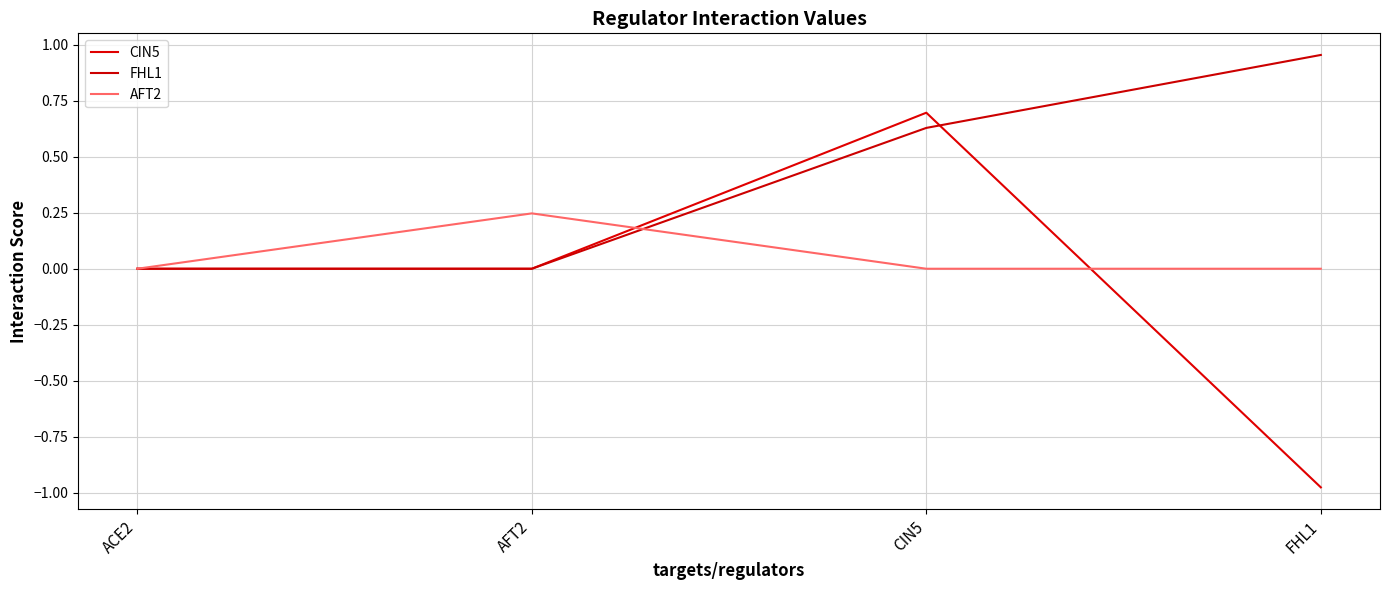

What is the label of the 4th point from the left?

FHL1